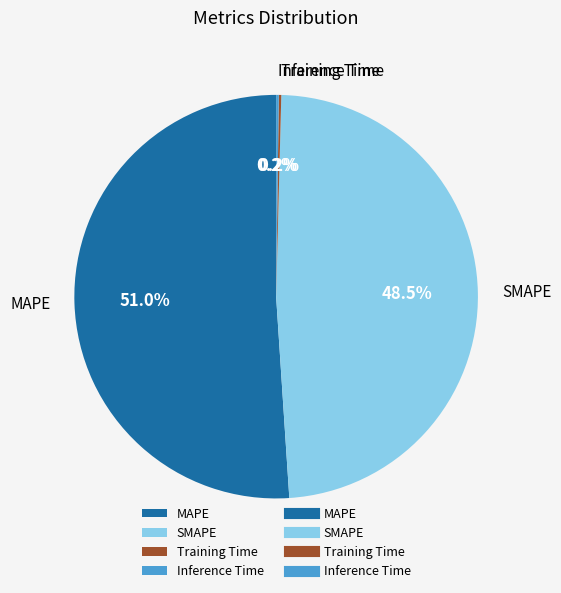

To the nearest percent, what is the average slice percentage?

25%